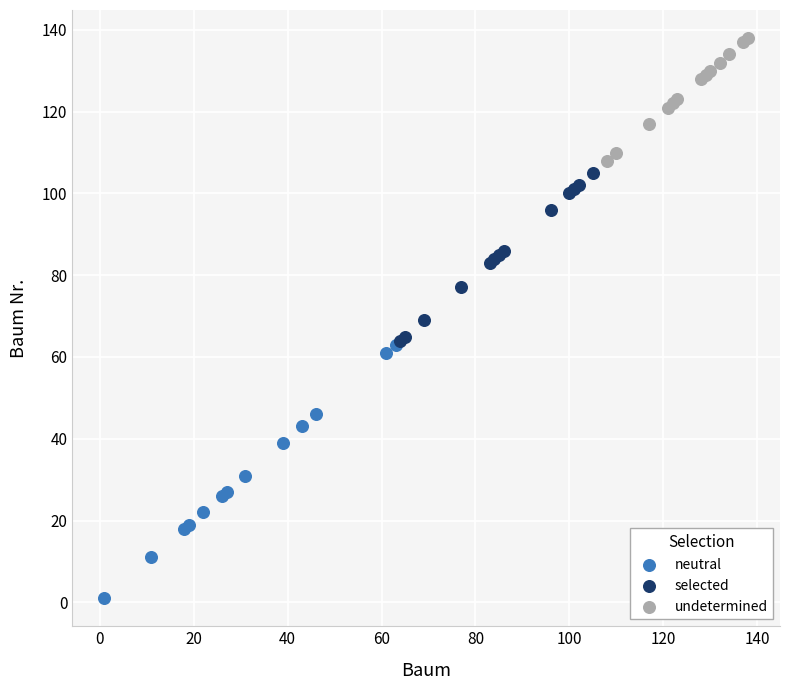

Which series reaches the maximum Y coordinate?

undetermined